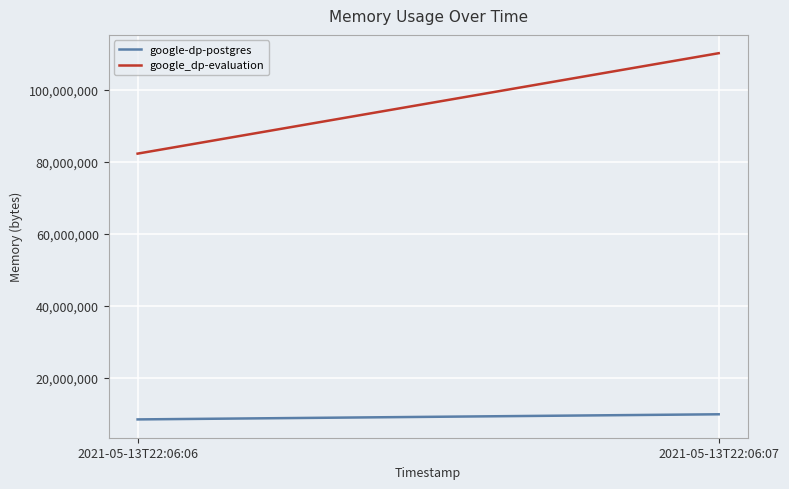

What is the greatest value displayed?

110219264